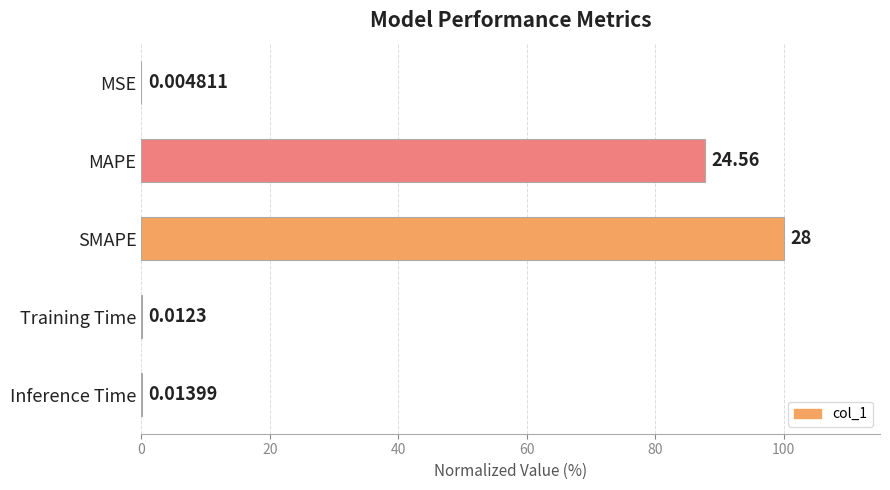

Which category has the highest value across all series?

SMAPE